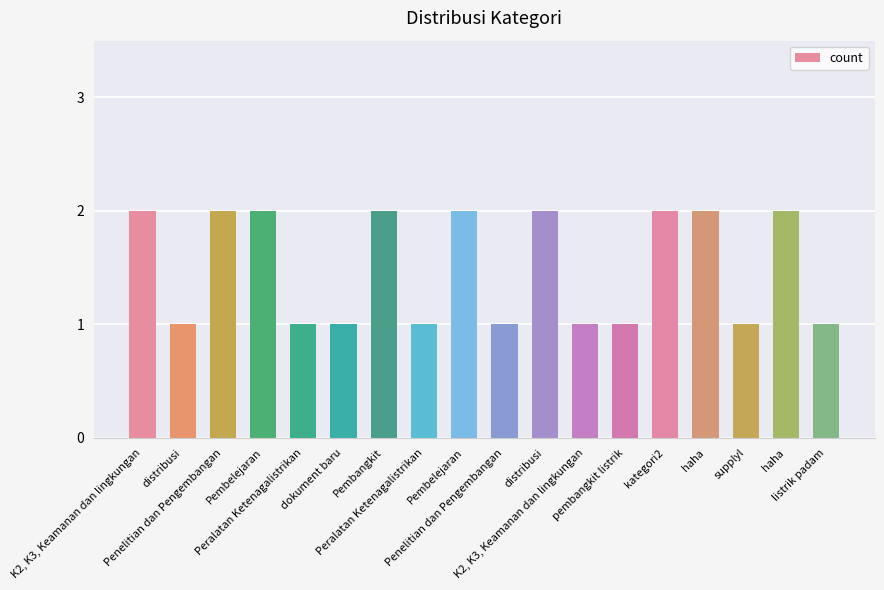

Are the bars horizontal?

No